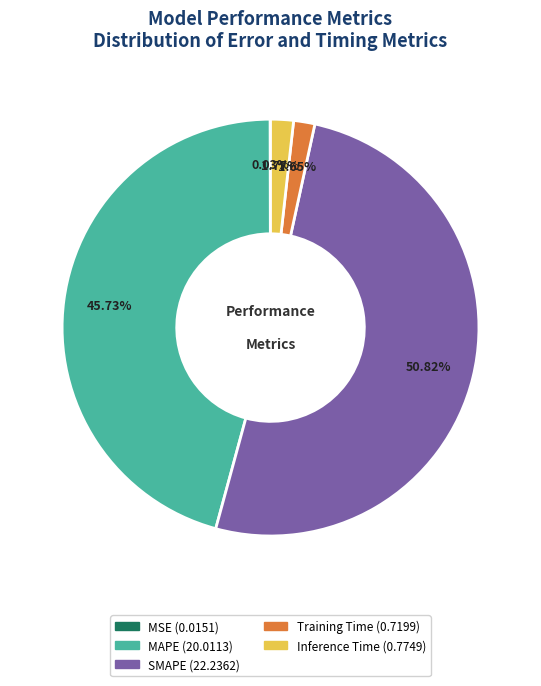

Approximately how many times larger is the value at MAPE compared to SMAPE?

0.9